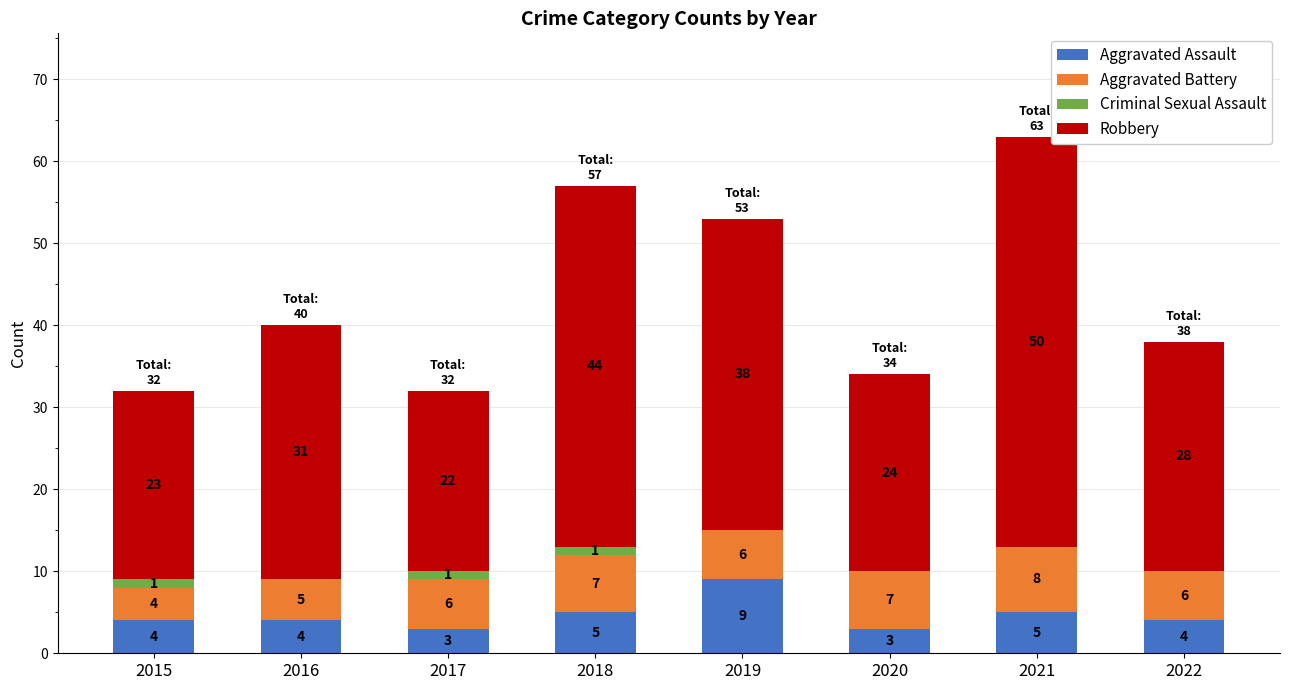

What is the total value across all series at 2022?

38